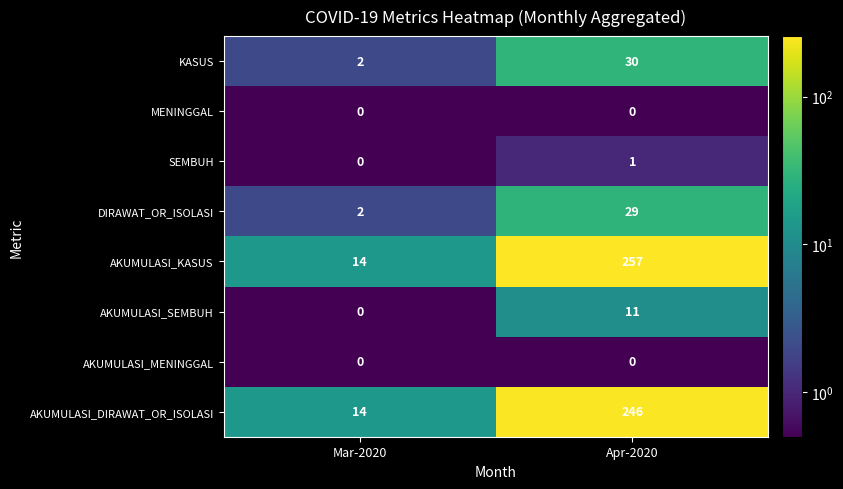

What is the difference between the highest and lowest values at Mar-2020?

14